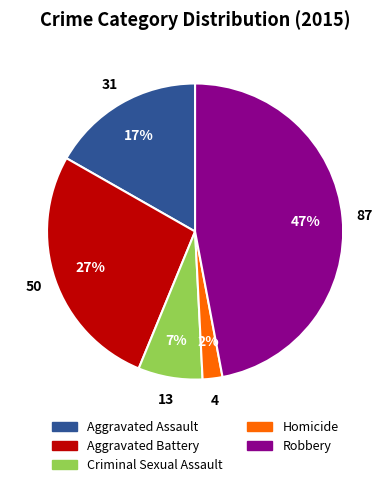

Rank the categories by value from highest to lowest.

Robbery, Aggravated Battery, Aggravated Assault, Criminal Sexual Assault, Homicide